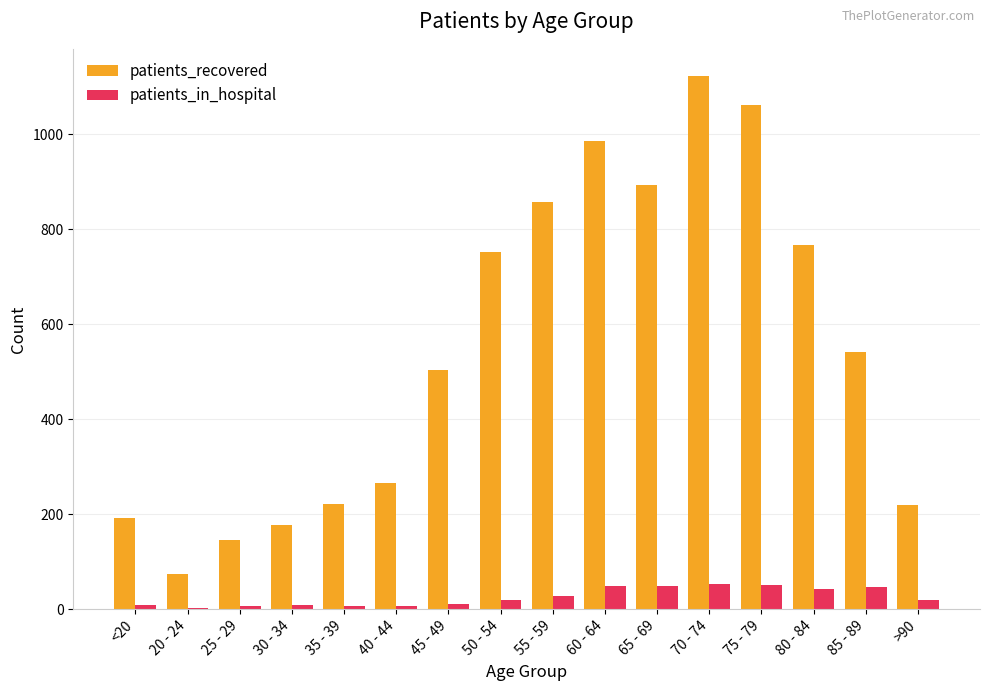

What is the approximate value of patients_recovered at 70 - 74?

1124